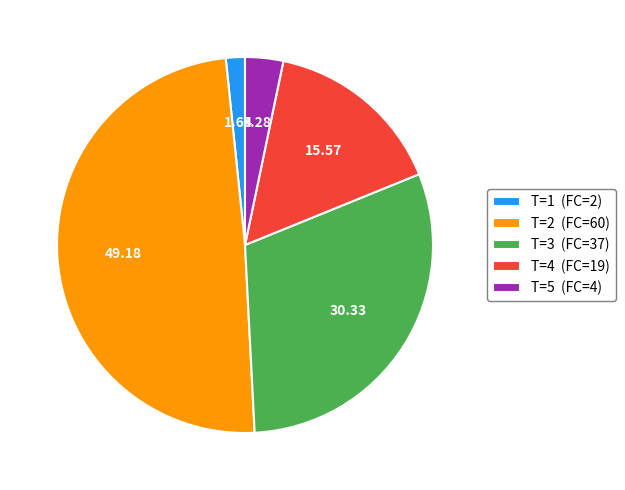

Between T=1 (FC=2) and T=3 (FC=37), which is larger?

T=3 (FC=37)